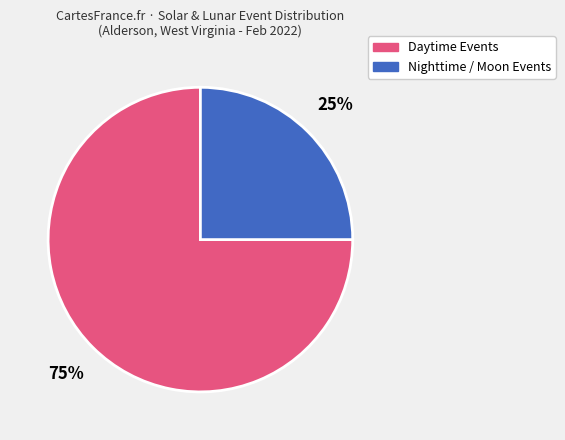

To the nearest percent, what is the average slice percentage?

50%